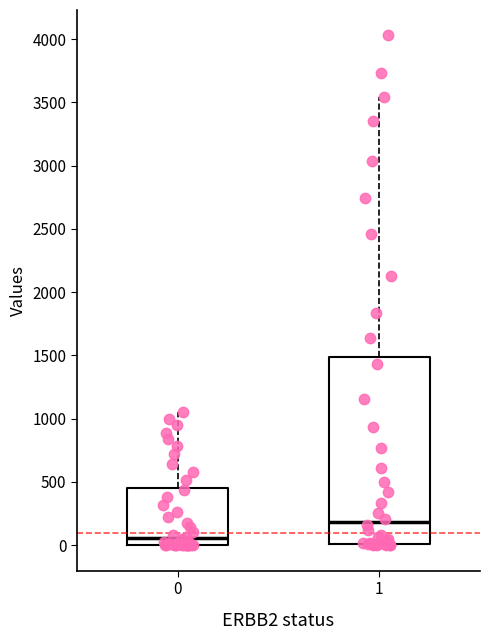

Where is the lower edge of the box at x = 0 on the y-axis? The values are not printed on the chart, so give them approximately, as read against the axis.

0